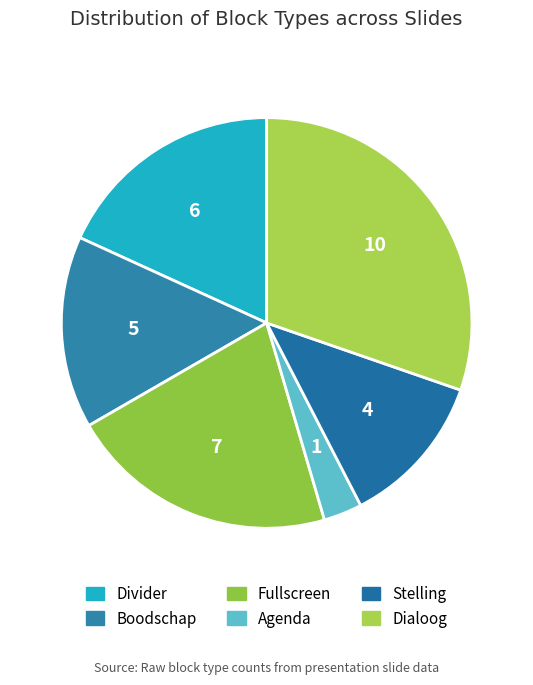

To the nearest percent, what percentage of the pie is Boodschap?

15%